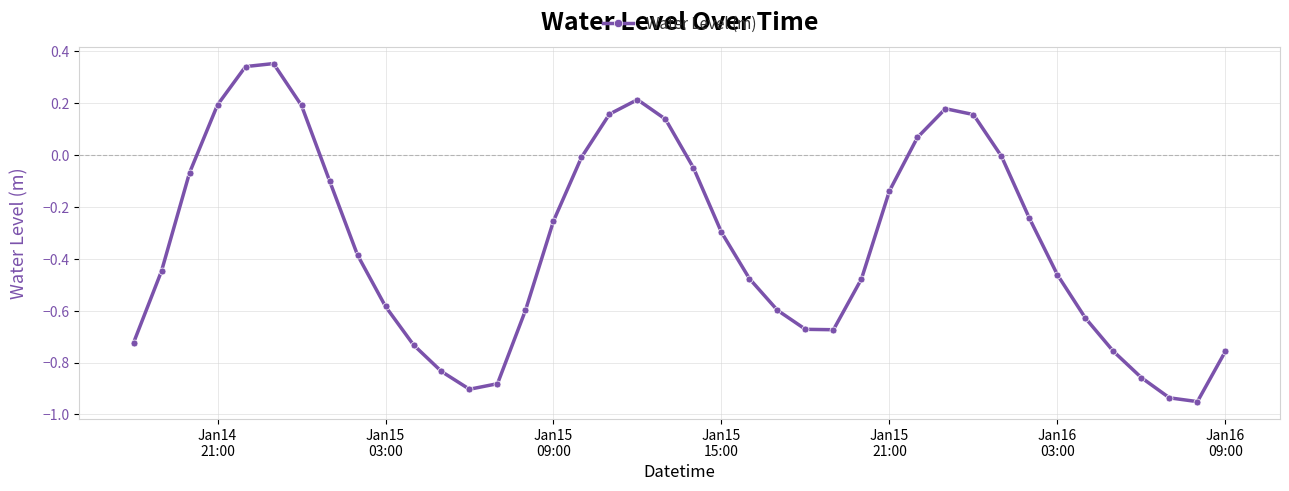

True or false: the data has more than 0 interior local peaks.

True